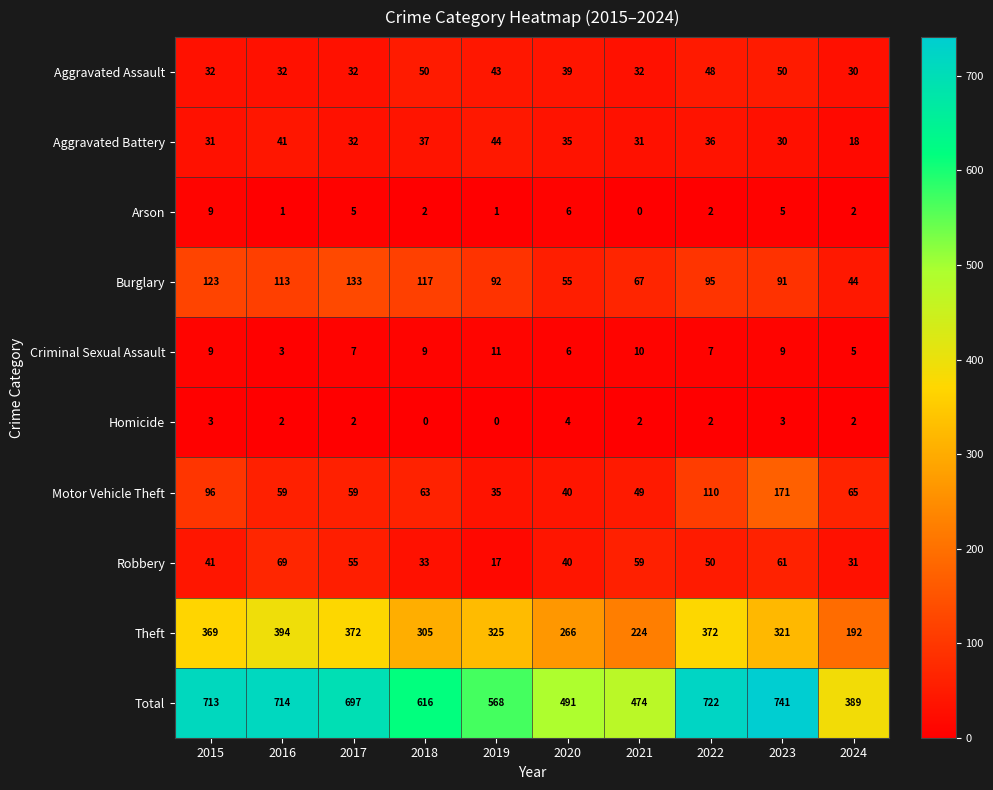

What is the difference between the maximum and minimum values in the Robbery series?

52